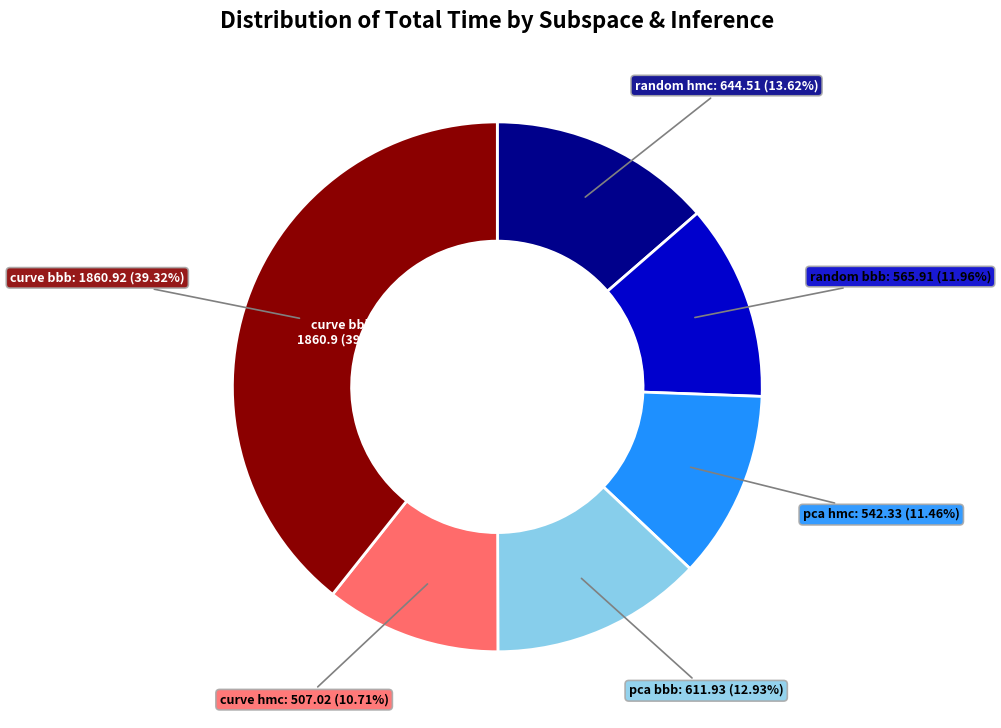

What portion of the pie excludes random hmc?

86.4%